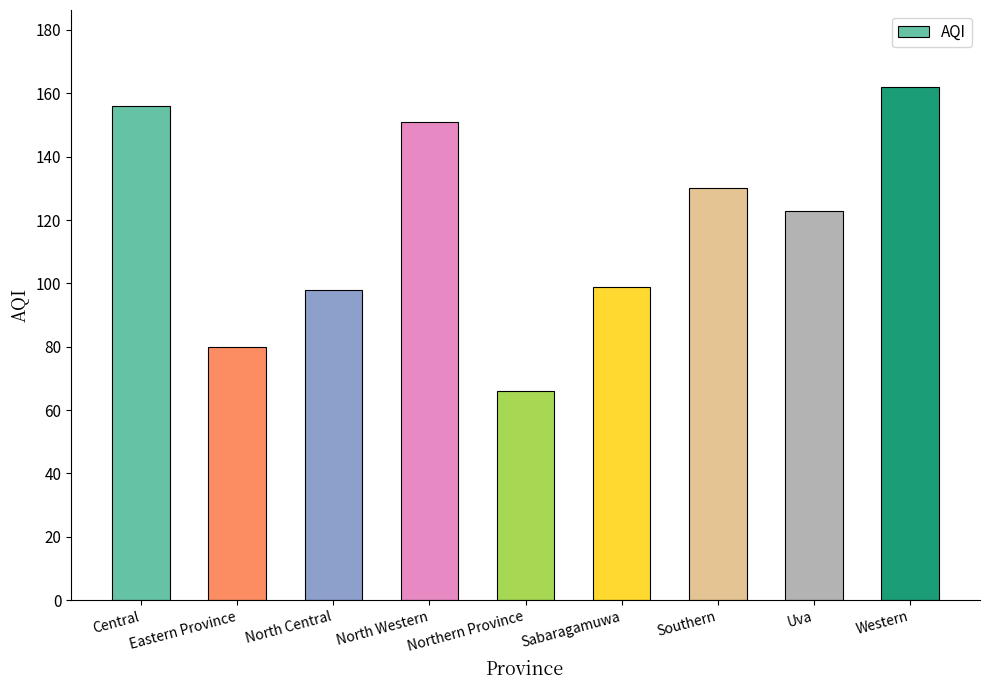

The value at Uva is 123. True or false?

True